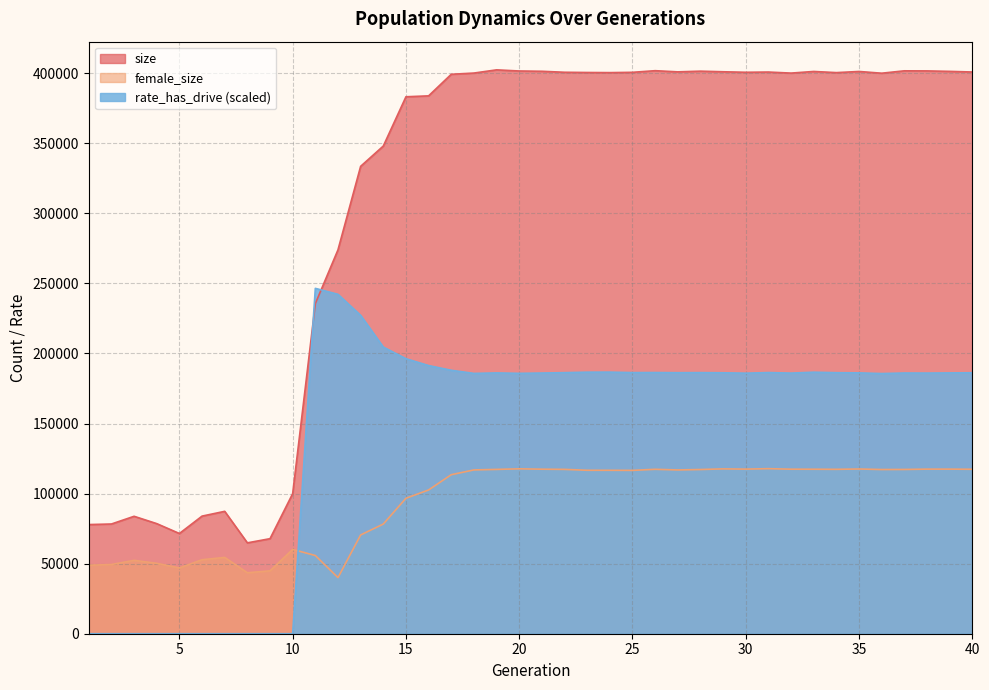

How many data points in female_size are above 116880?

19